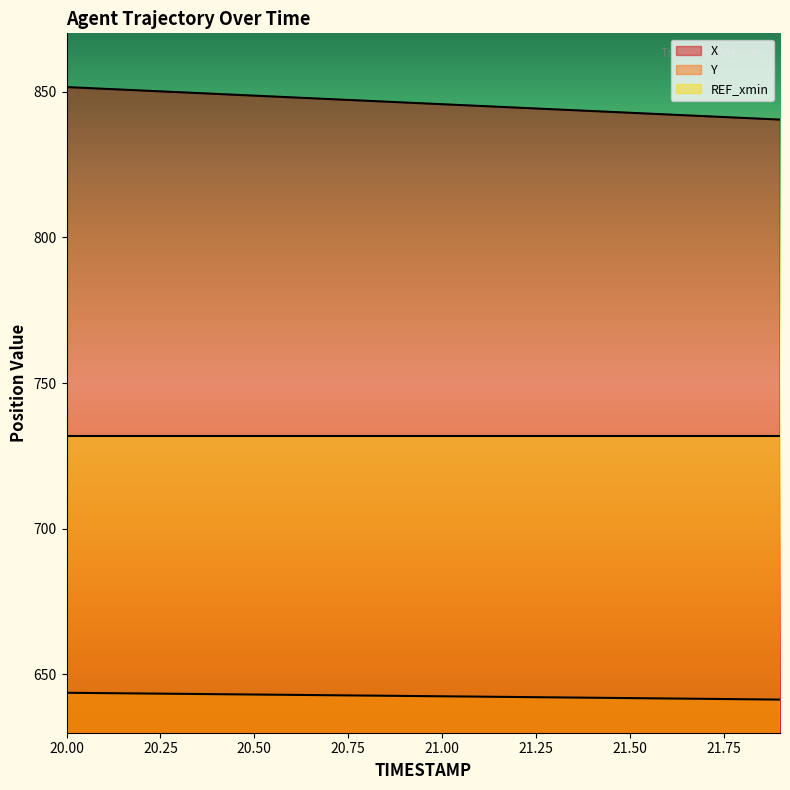

Which label corresponds to the smallest value in the chart?

21.9